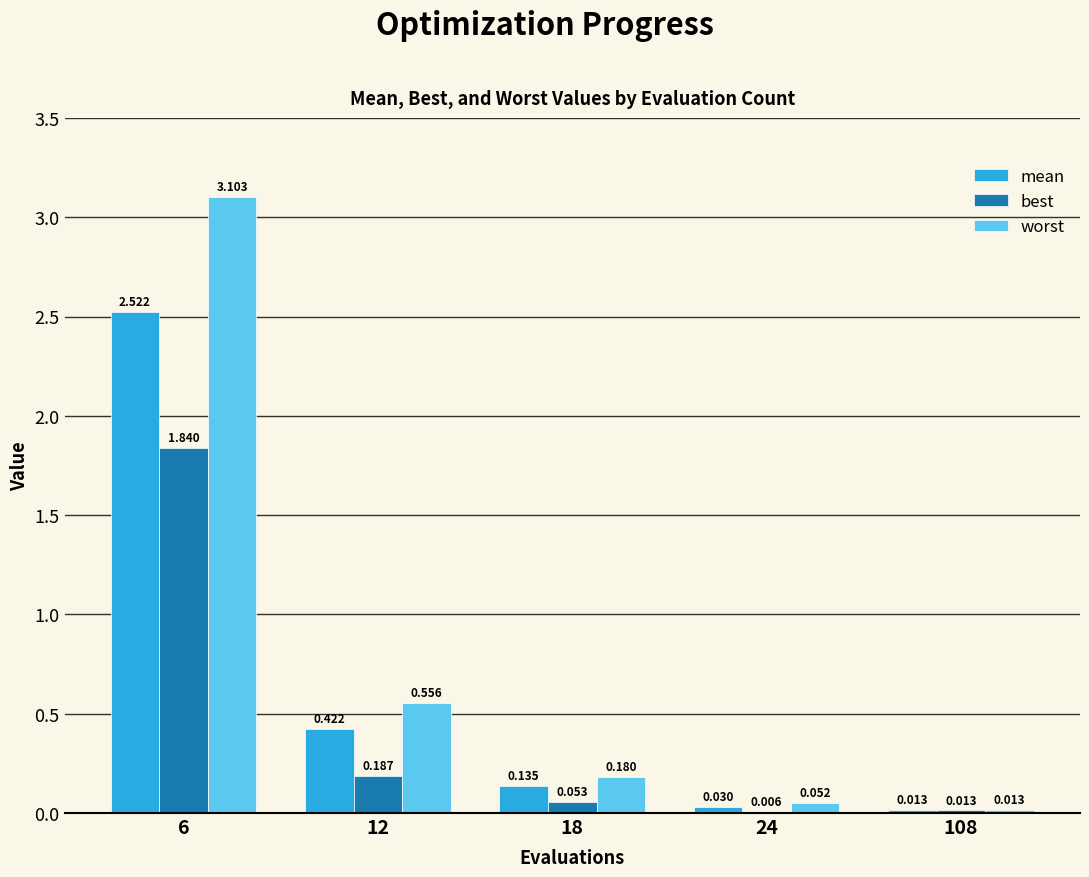

Which series changed the most between 12 and 18?

worst